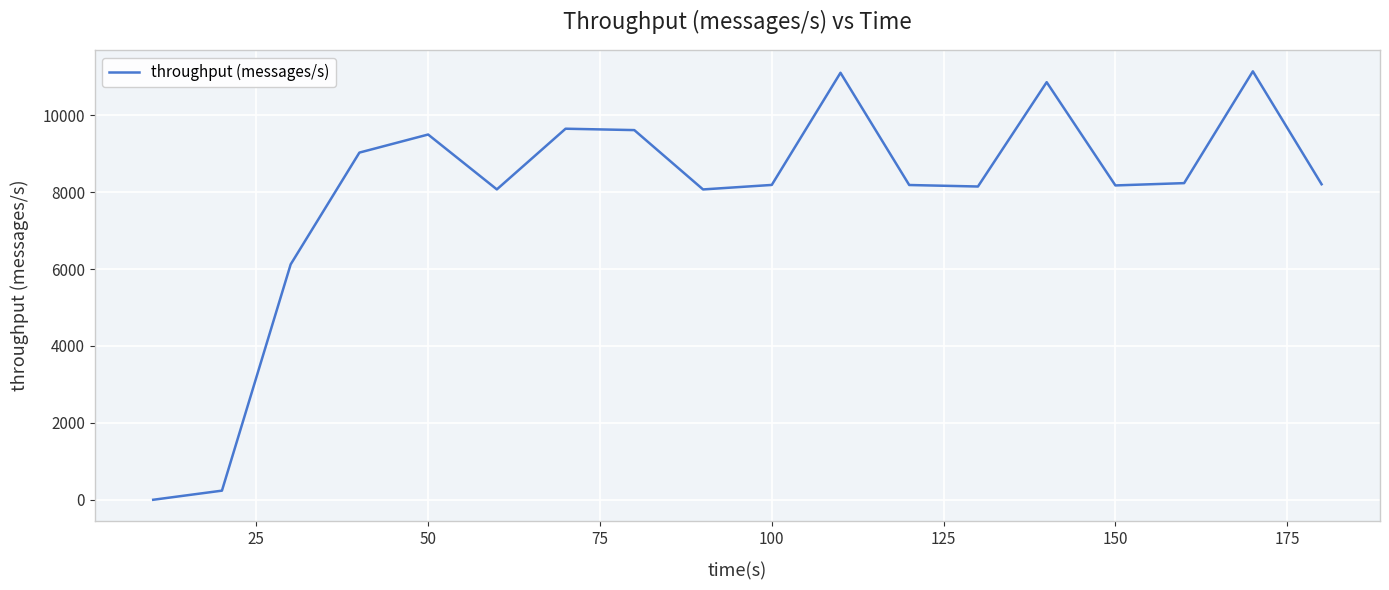

Is this an area chart (filled region under the line)?

No